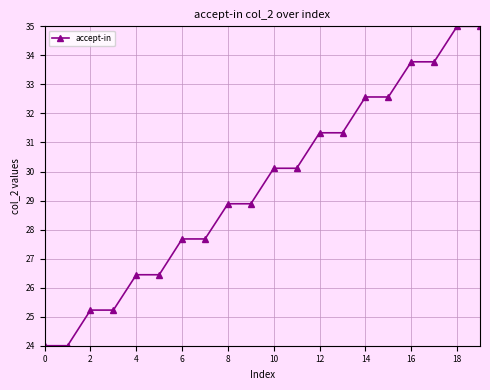

What is the average value?

29.5